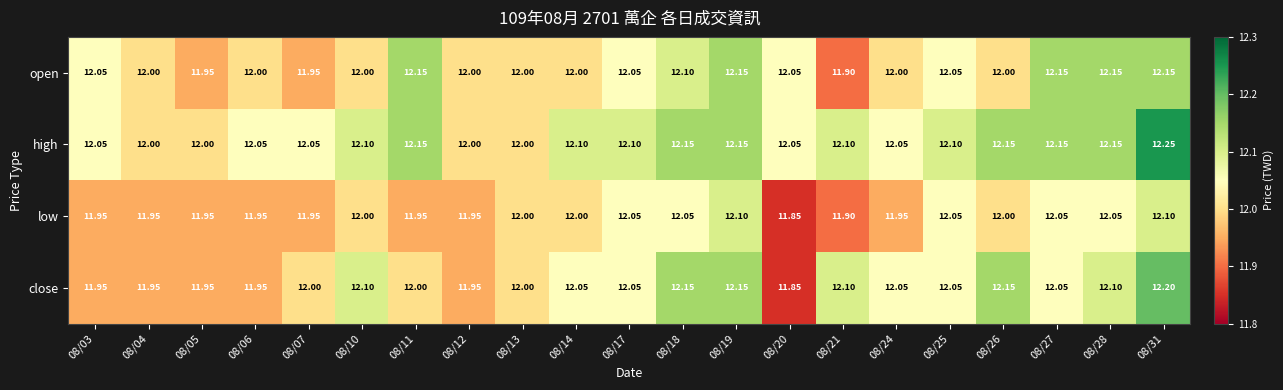

At how many categories does at least one series exceed 11?

21